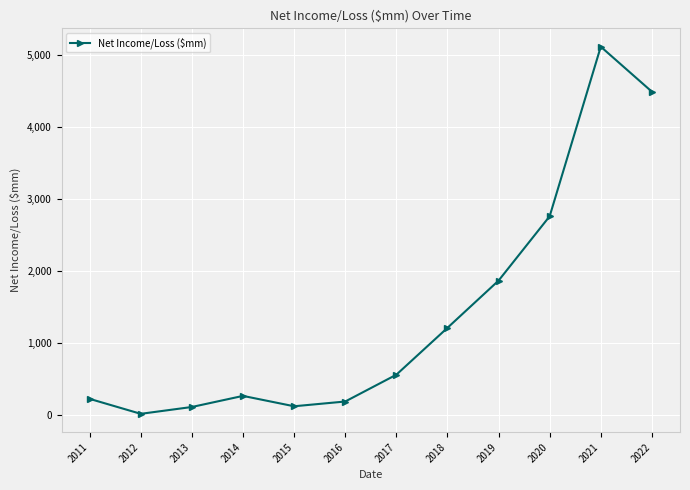

True or false: the data has more than 1 interior local peaks.

True